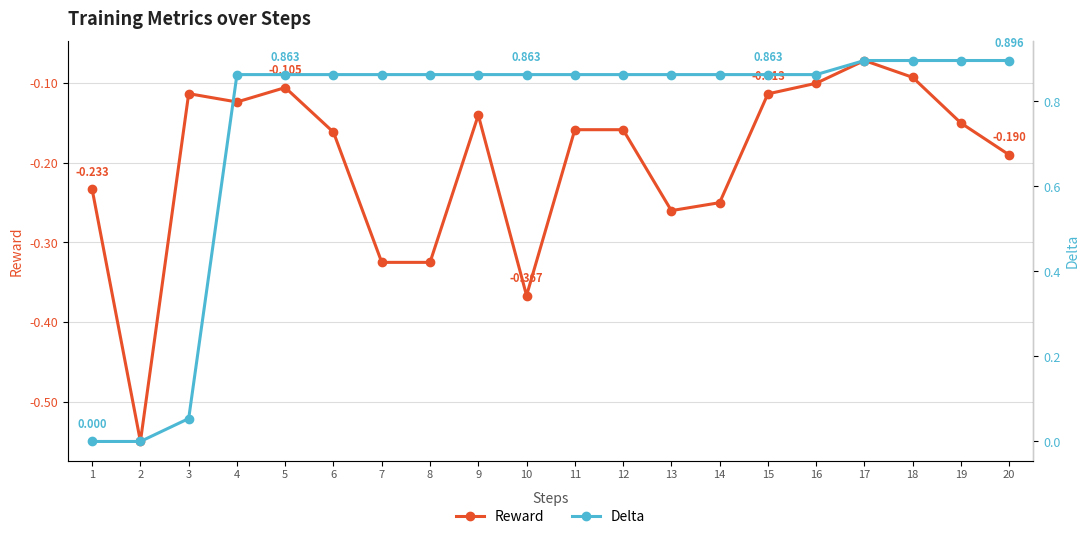

The Reward series shows -0.2 at 3. True or false?

False